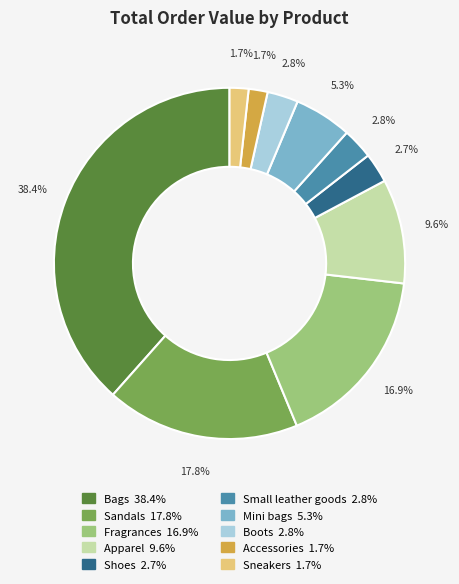

Is there a majority slice in this chart?

No